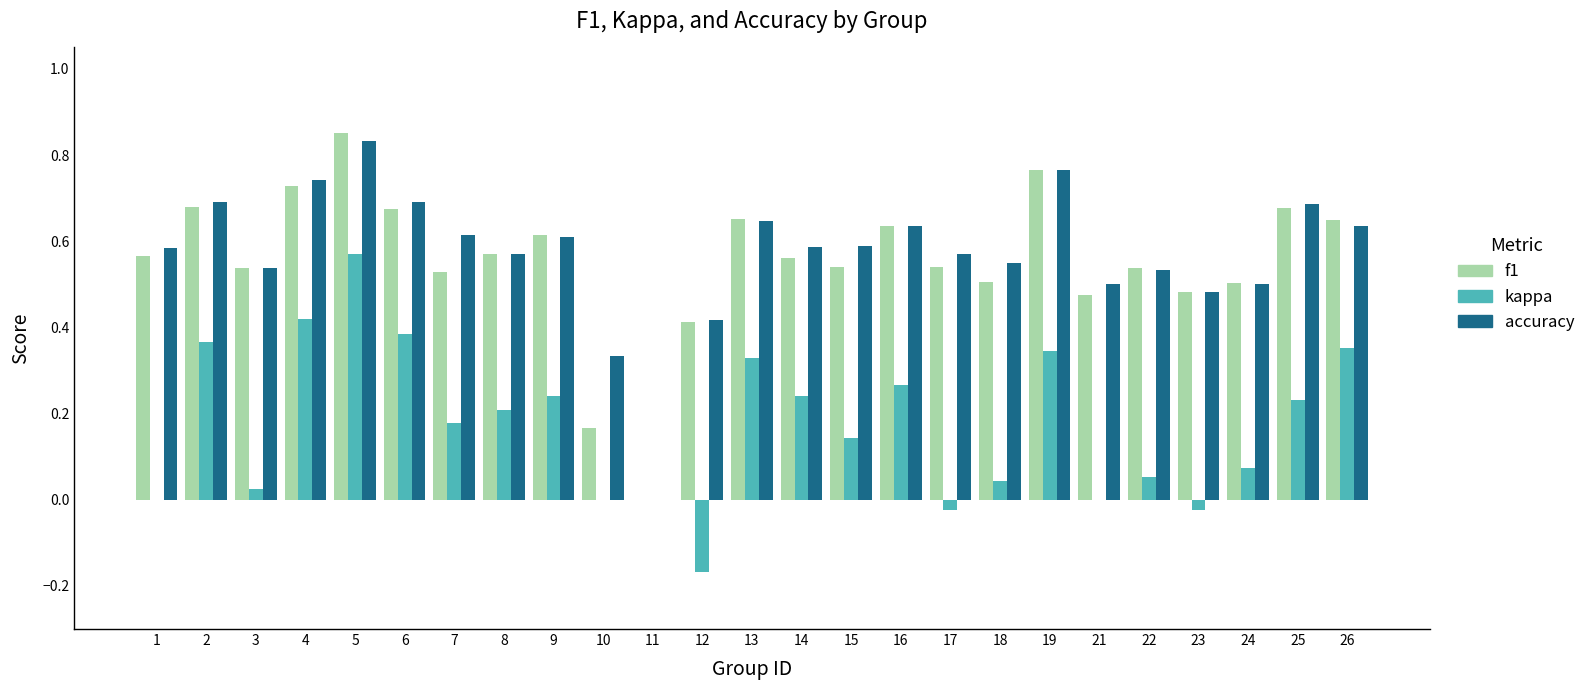

What is the sum of all kappa values?

4.3